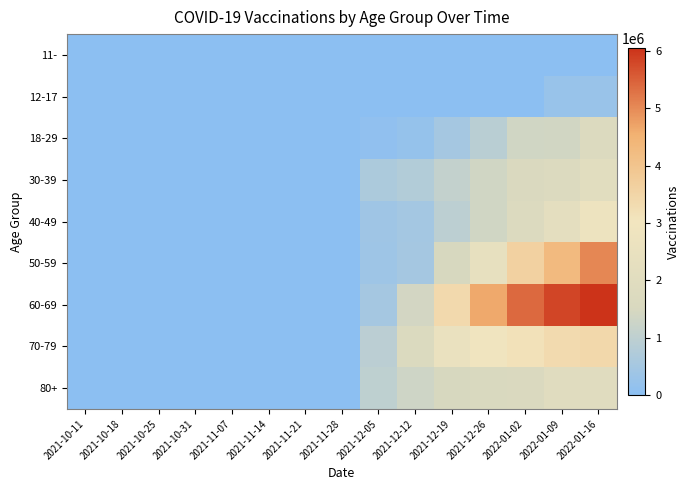

Which series has the widest spread of values?

60-69